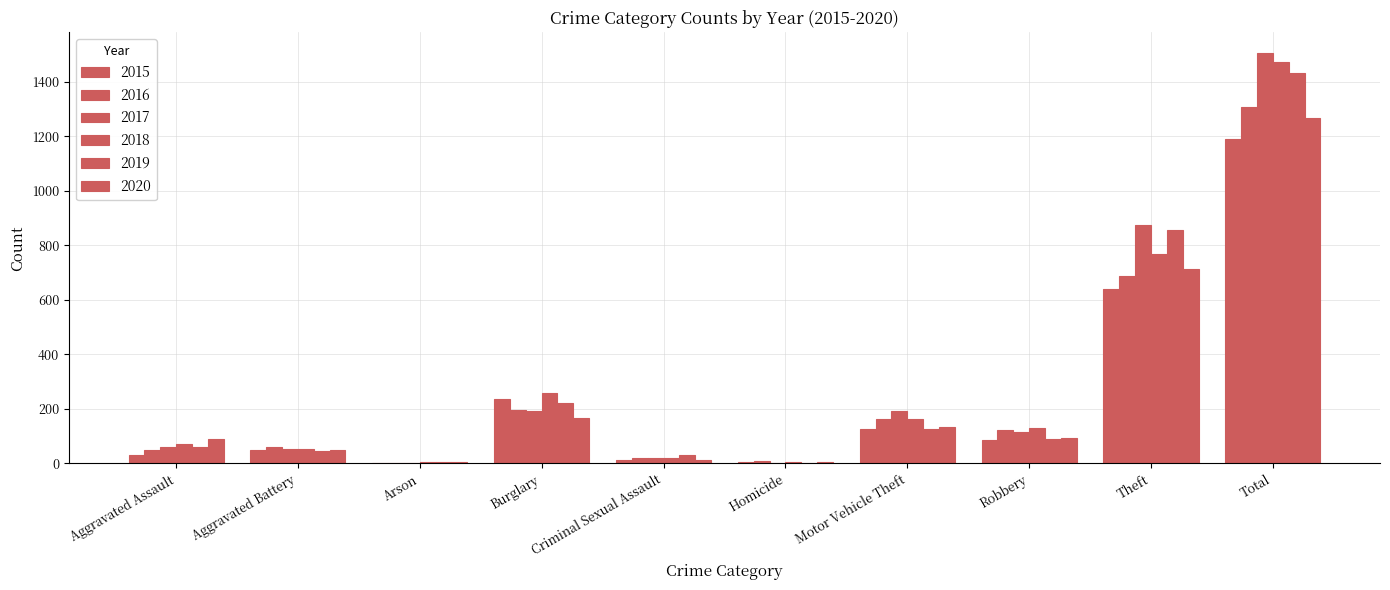

How many categories are shown in the chart?

10